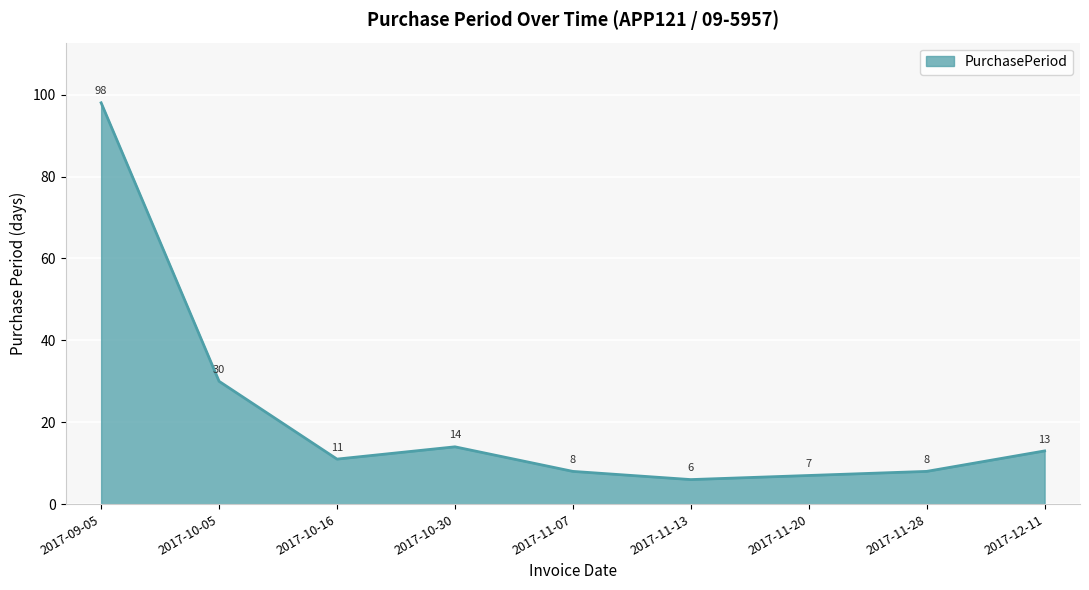

Is it true that the value at 2017-10-16 is 11?

True